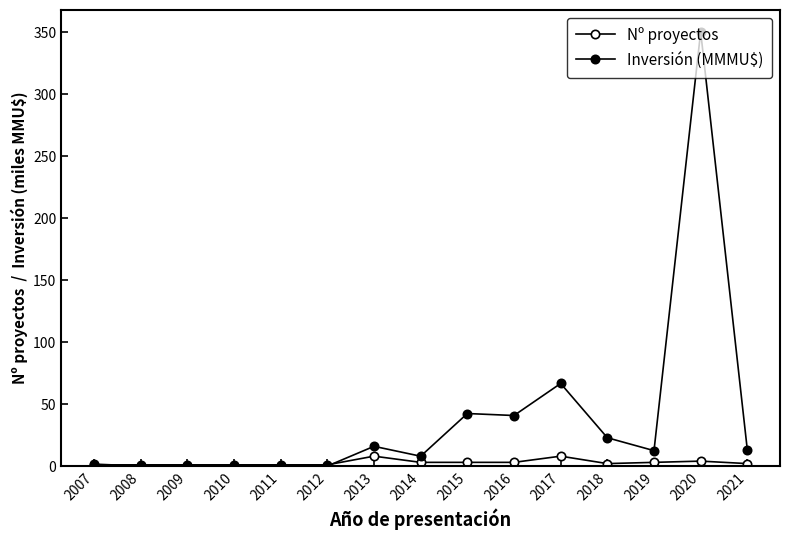

At which category is the sum across all series the highest?

2020